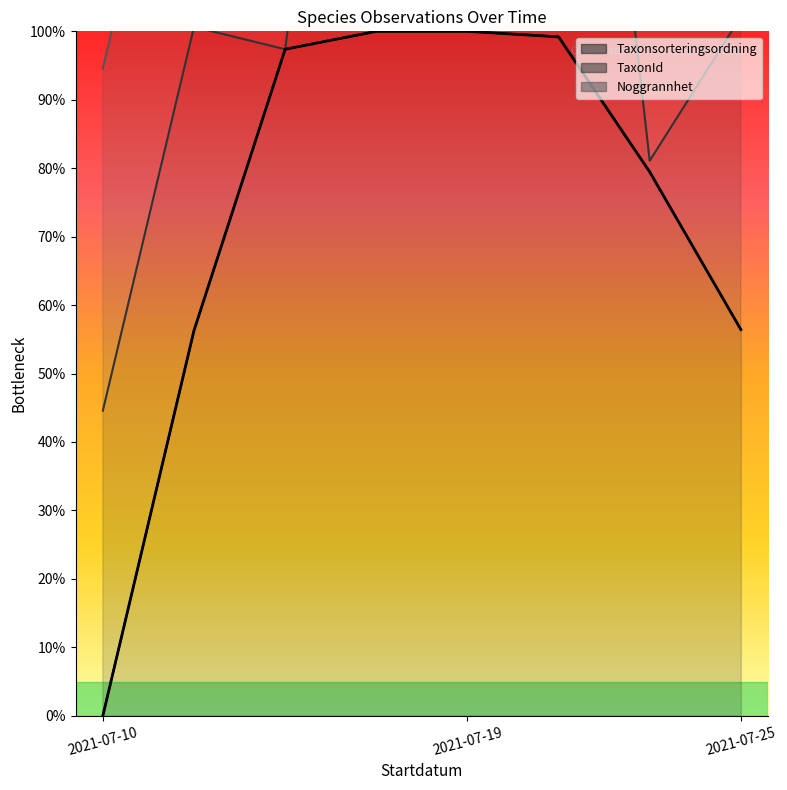

True or false: the data shows 85.3 at 7.

False